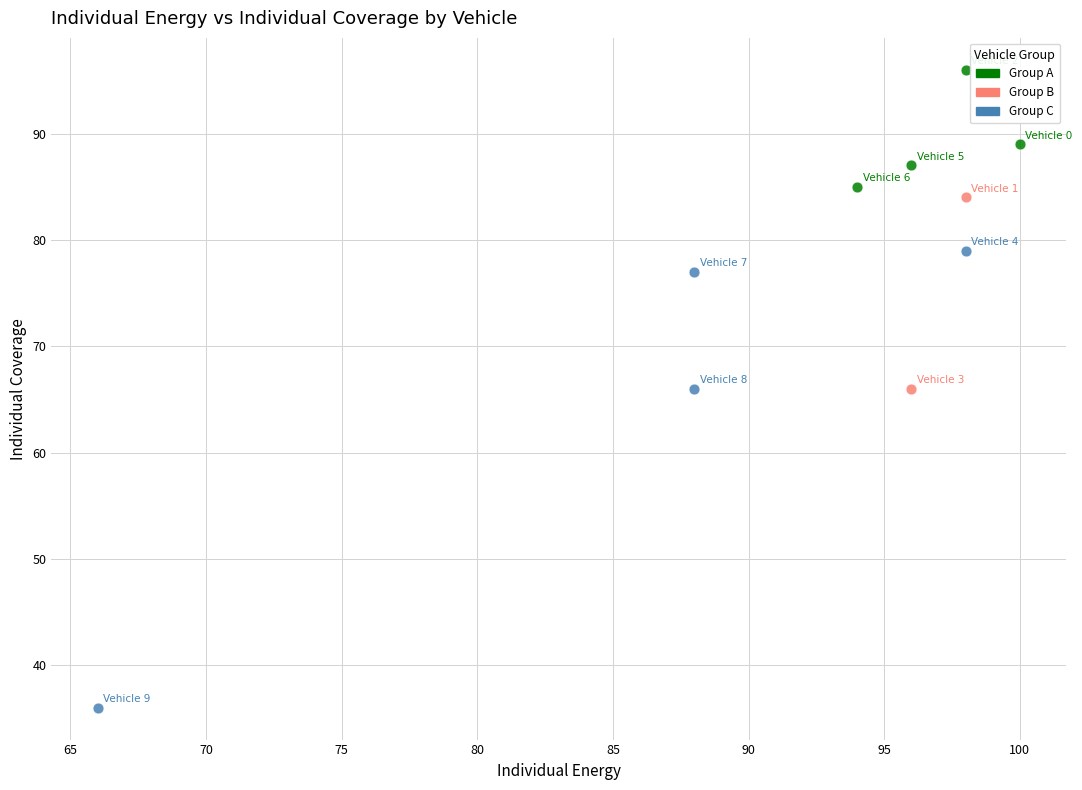

Which series reaches the minimum Y coordinate?

Group C